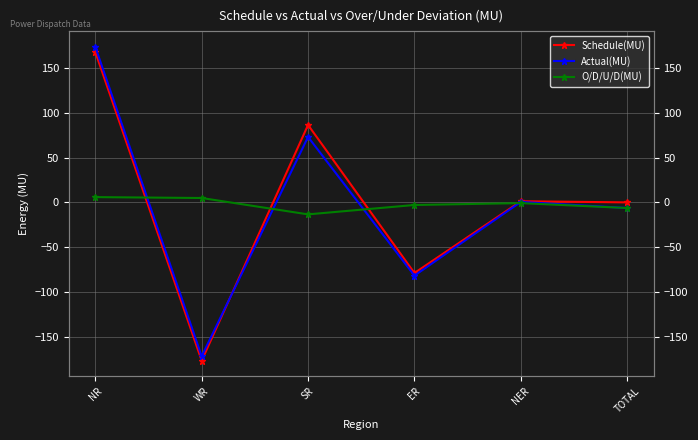

True or false: Actual(MU) and Schedule(MU) cross at least once.

True